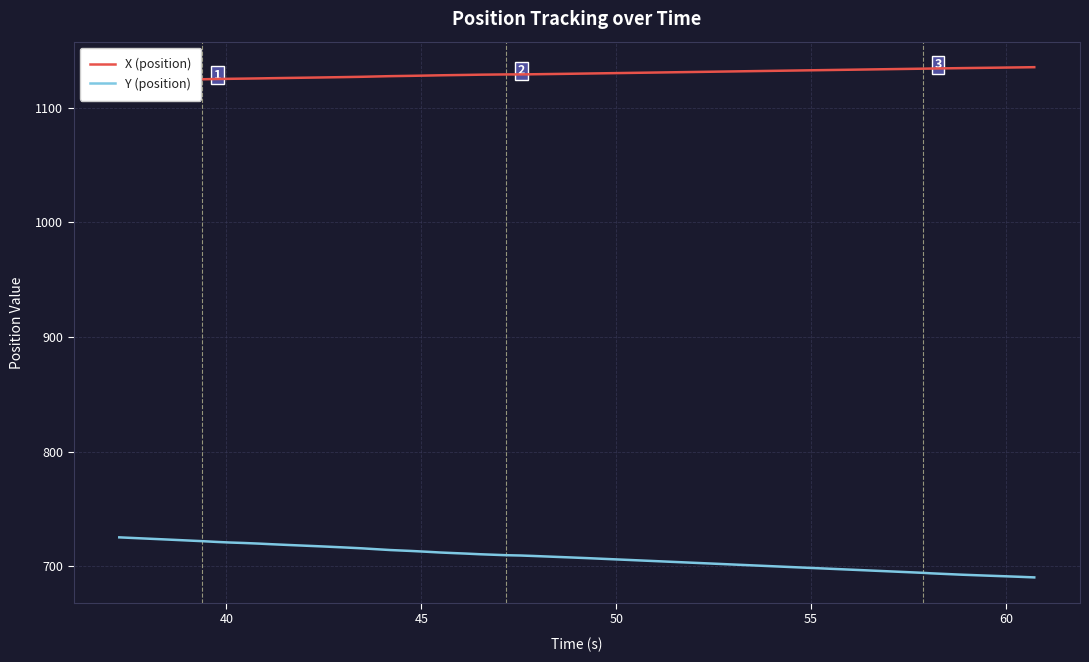

What is the lowest value of the Y (position) series?

690.3